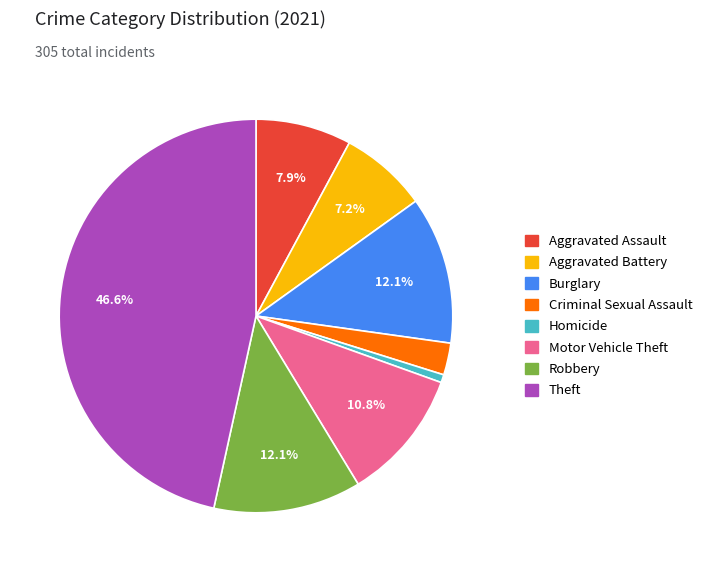

Does any single category account for the majority?

No